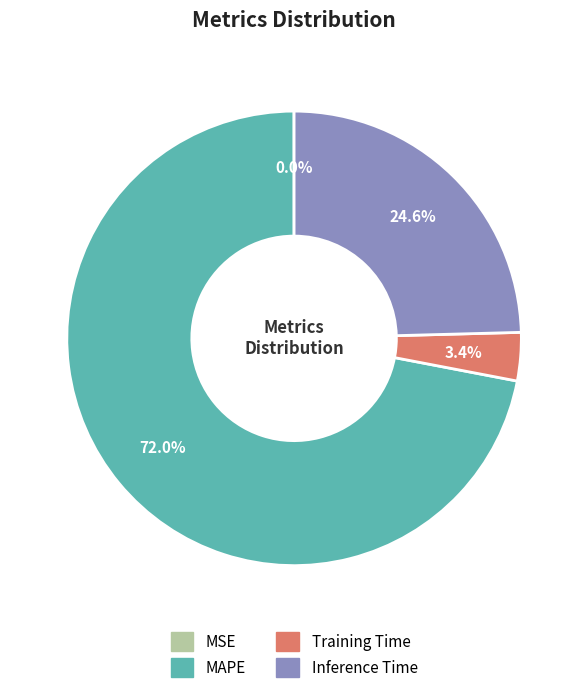

Does any single category account for the majority?

Yes